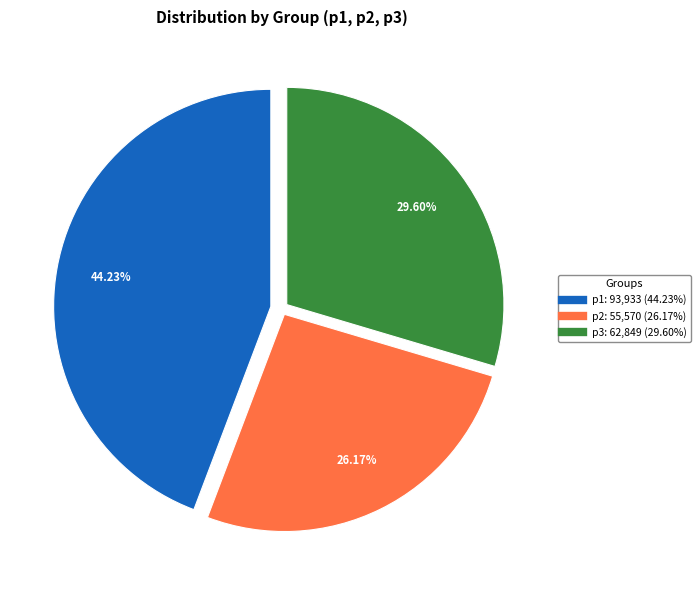

Is it true that p2 is 40% of the pie?

False